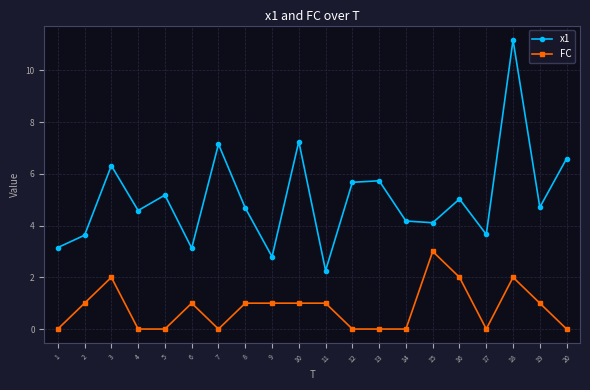

Count the FC values in the range 0 to 1.

16